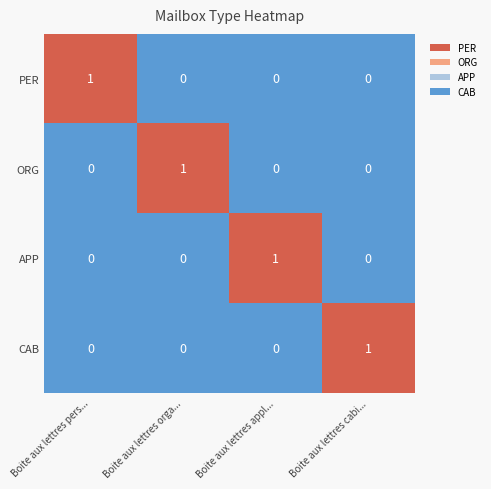

Count the ORG values in the range 0 to 1.

4